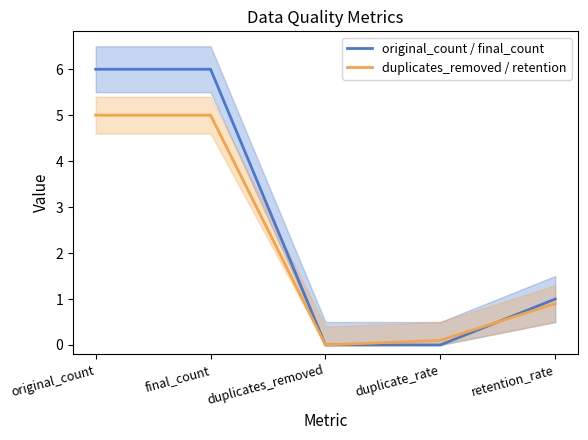

Which category has the lowest value in the original_count / final_count series?

duplicates_removed